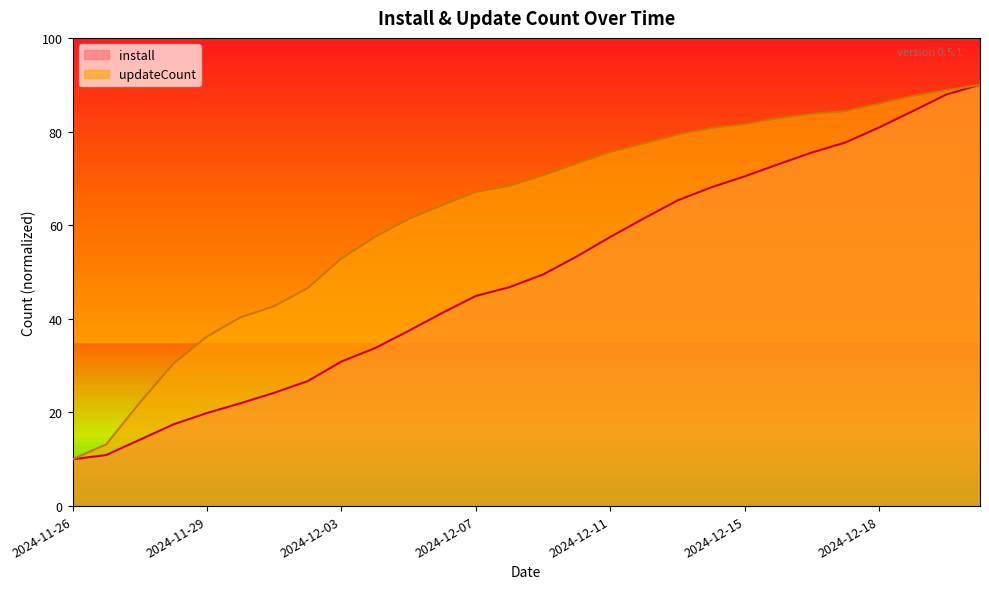

What are all the series names shown in the legend?

install, updateCount